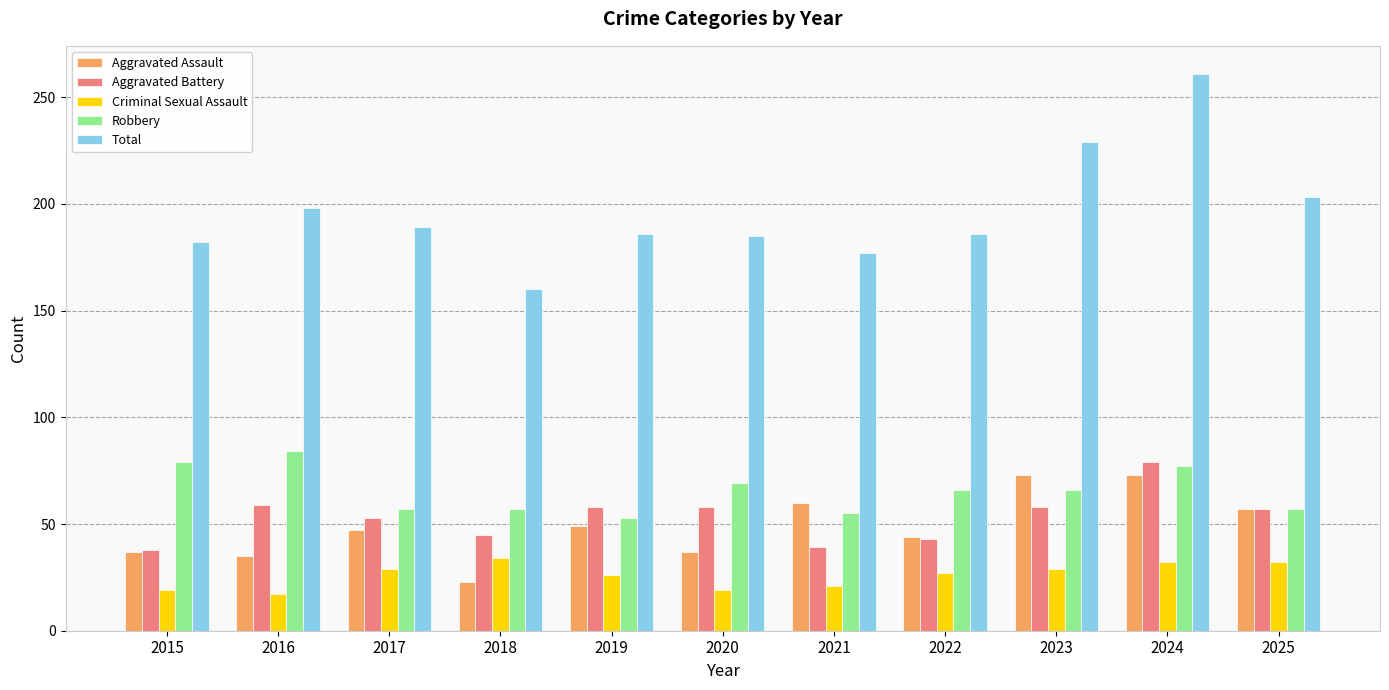

Is it true that Aggravated Battery equals 57 at 2025?

True